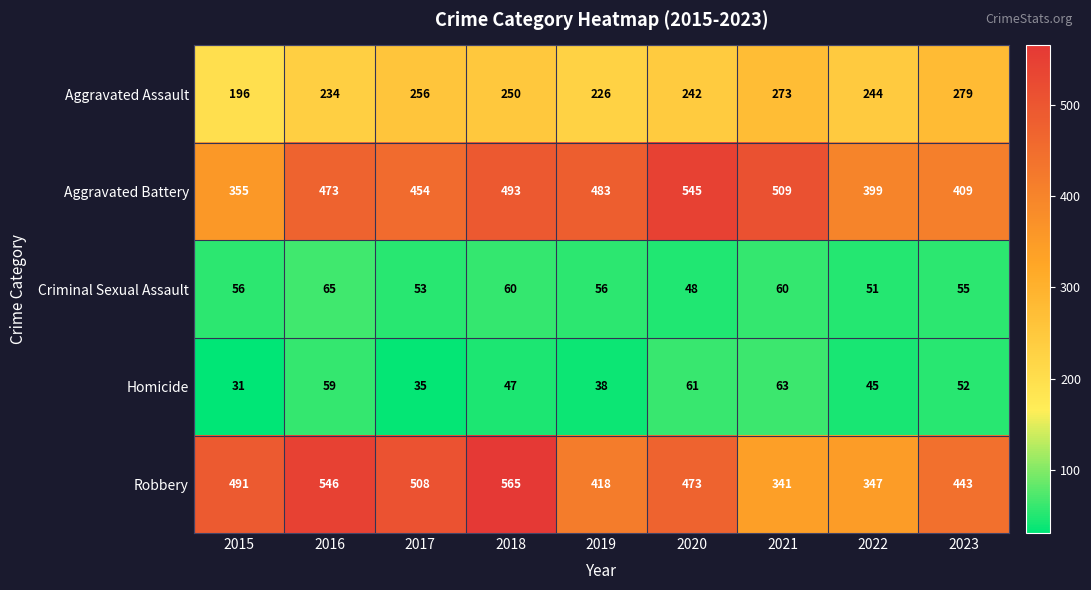

Which series has the largest range (max minus min)?

Robbery